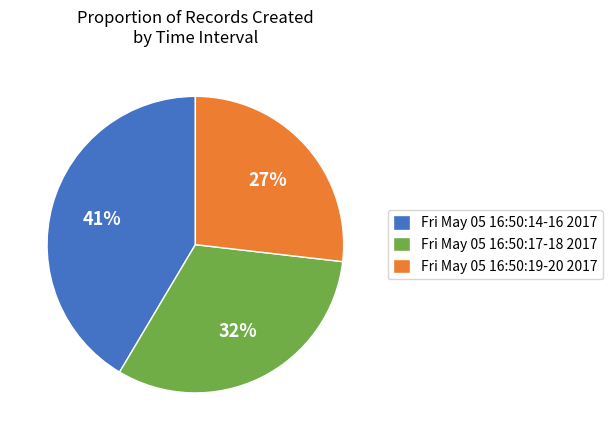

What is the ratio of the value at Fri May 05 16:50:17-18 2017 to the value at Fri May 05 16:50:14-16 2017?

0.8